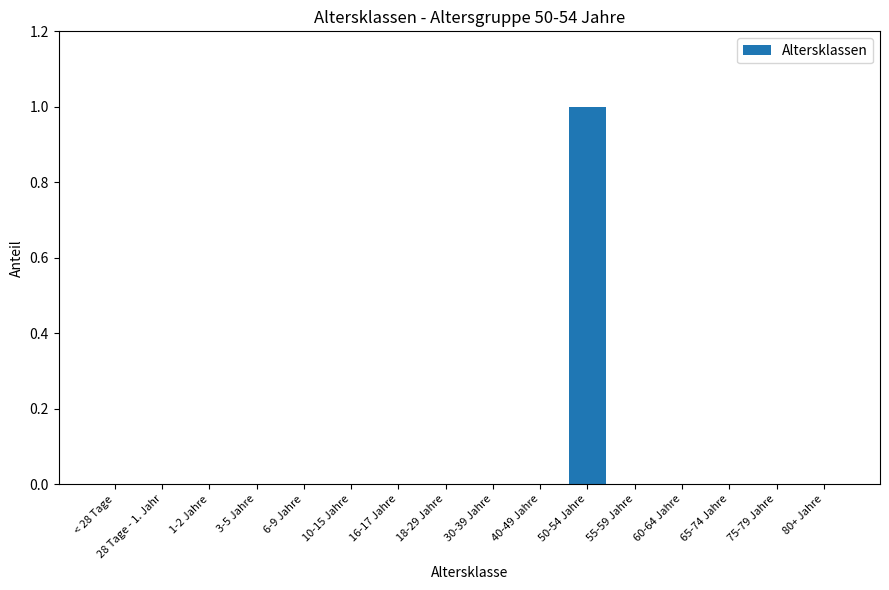

The value at 3-5 Jahre is 0. True or false?

True